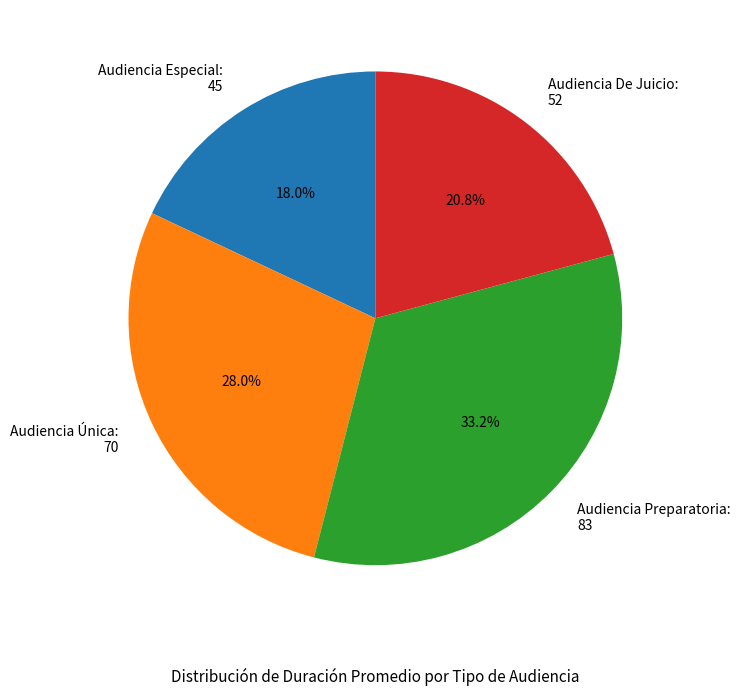

Rank the categories by value from highest to lowest.

Audiencia Preparatoria, Audiencia Única, Audiencia De Juicio, Audiencia Especial